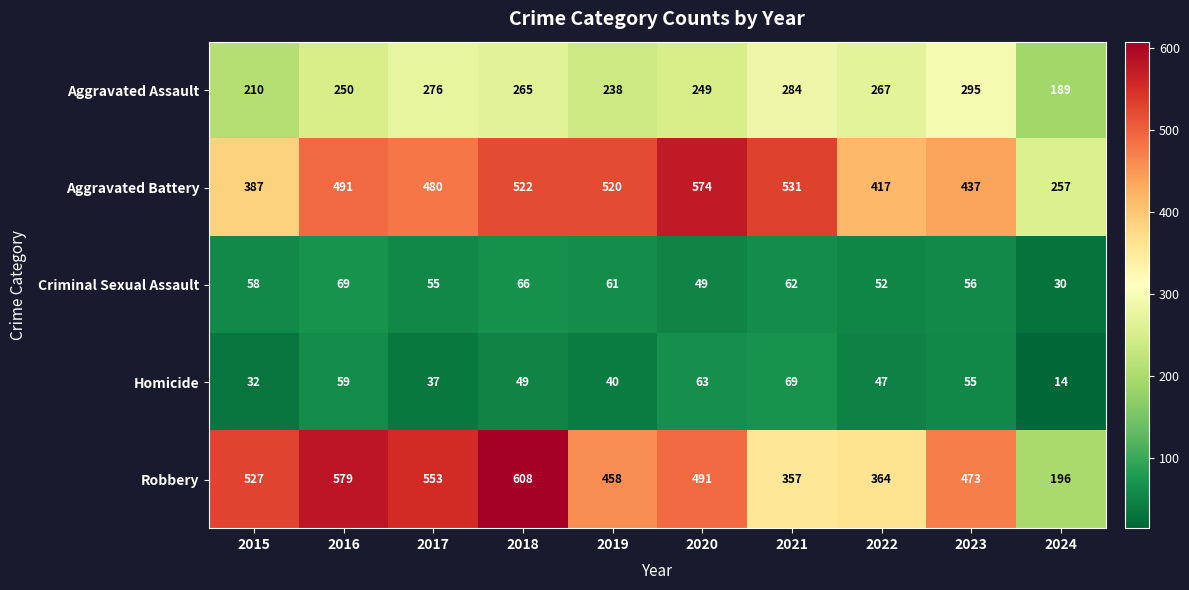

At which label is Aggravated Battery closest to 415?

2022